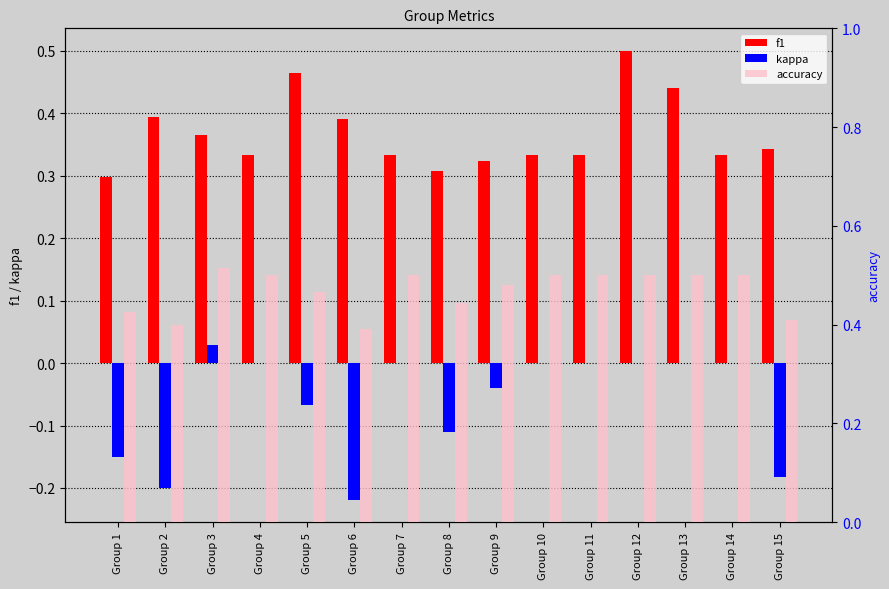

What is the sum of all kappa values?

-0.9